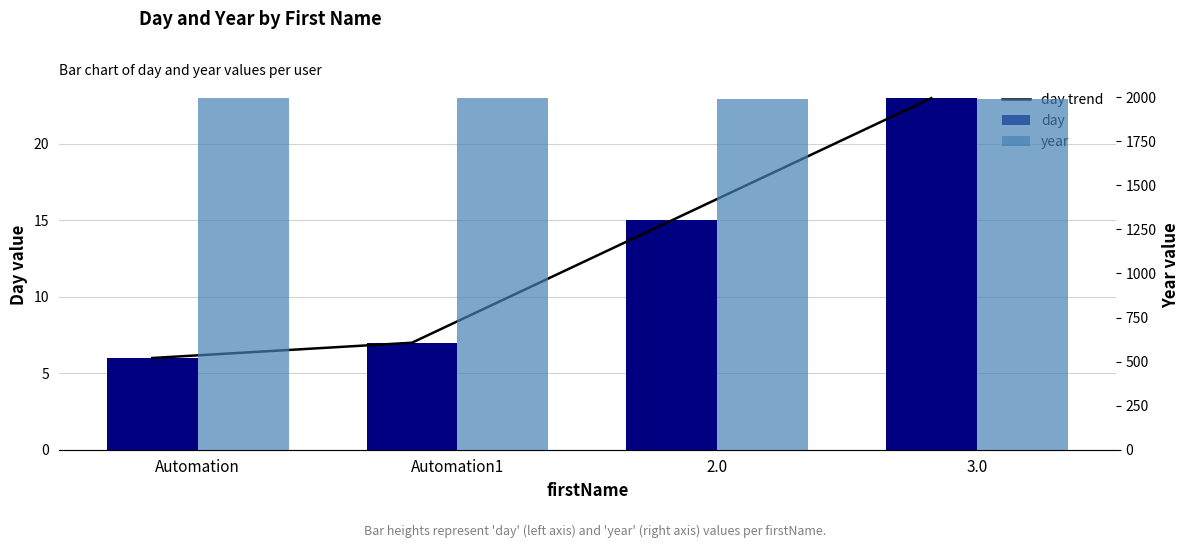

What is the approximate value of day at 2.0?

15